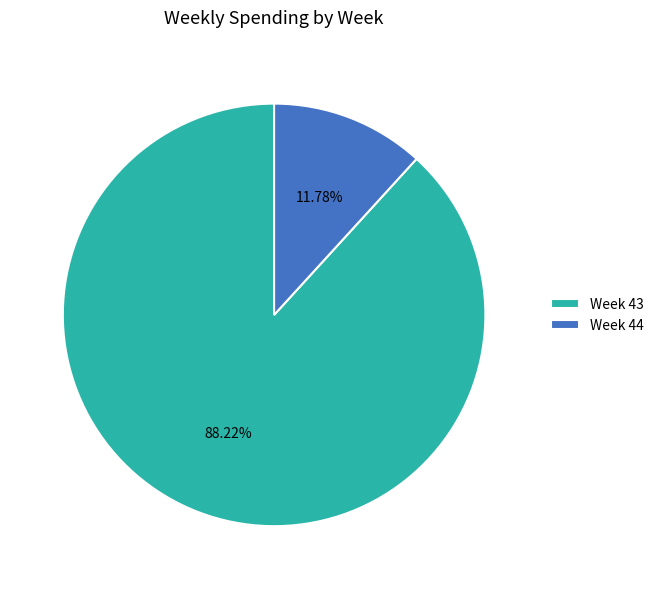

Which category has the biggest portion of the pie?

Week 43